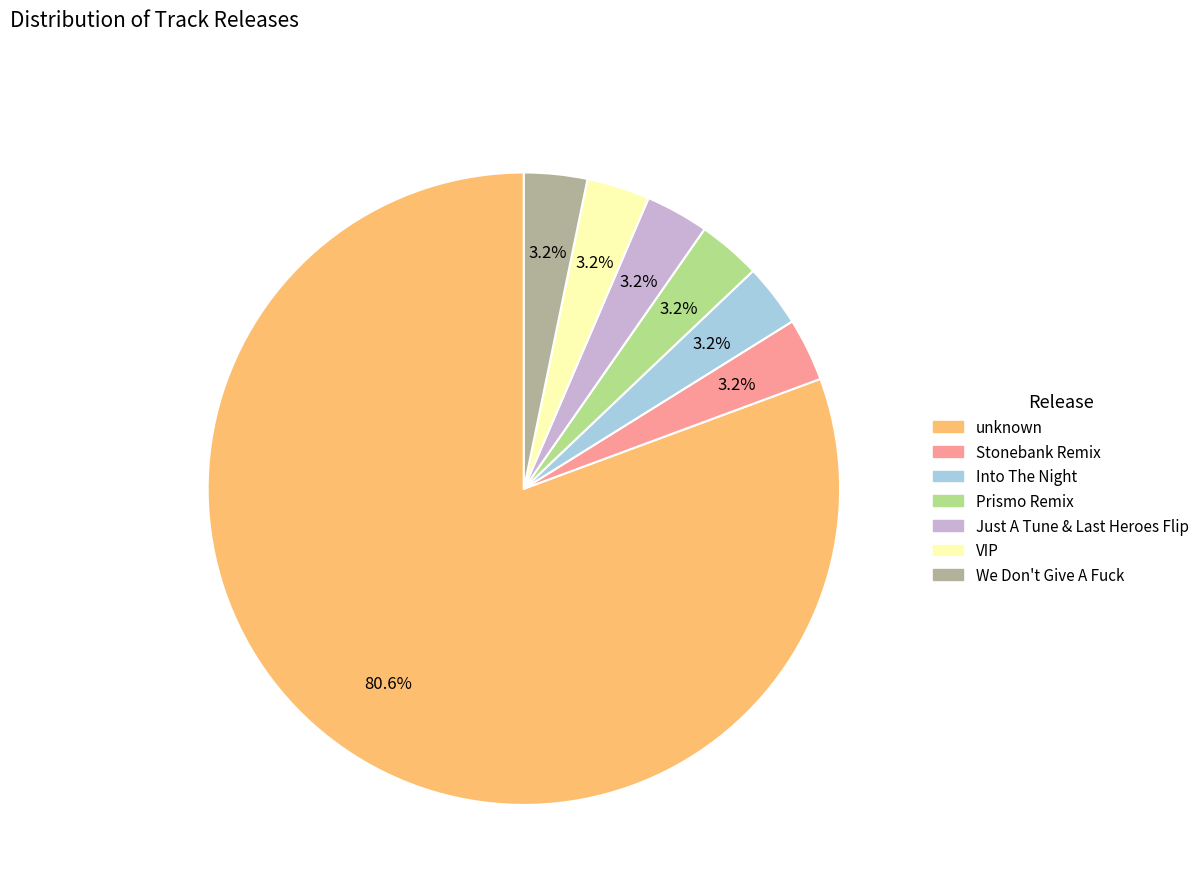

Is unknown the majority of the pie?

Yes